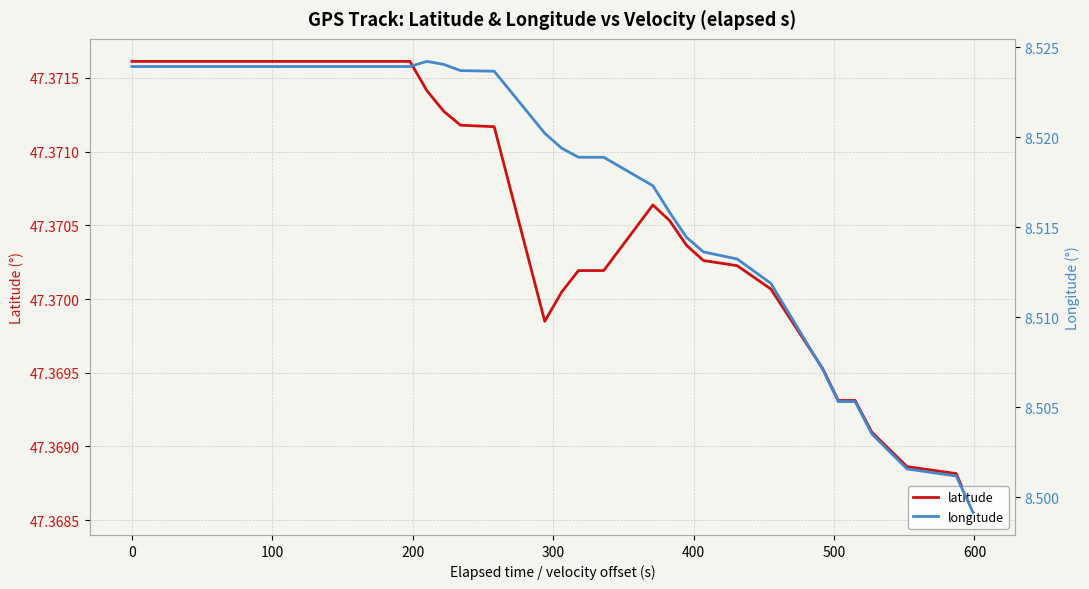

True or false: latitude has a value of 21.3 at 37.

False